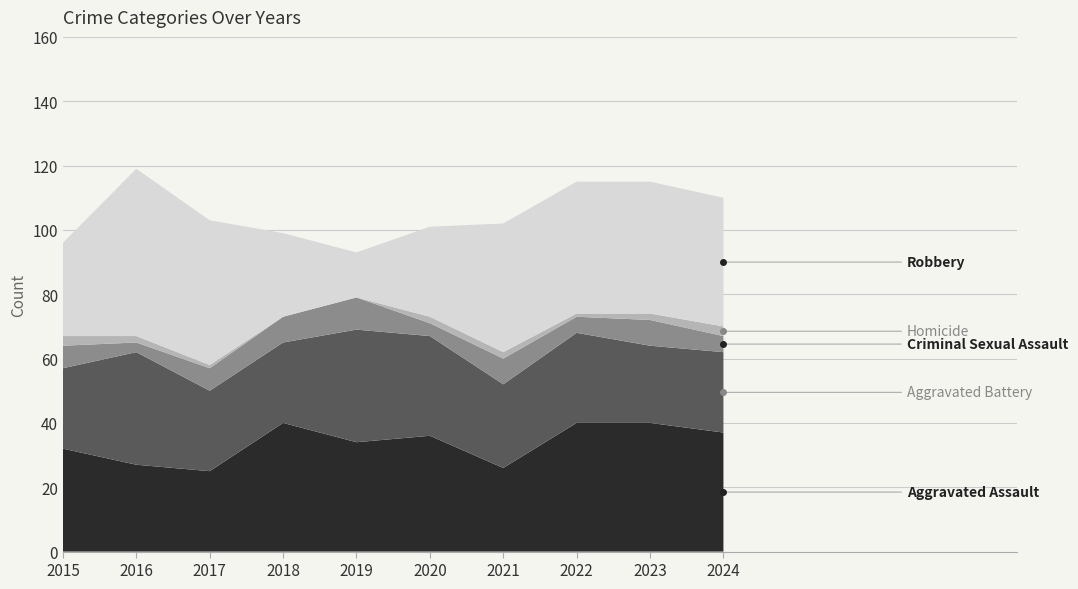

Which has a higher value, 2016 or 2017?

2016